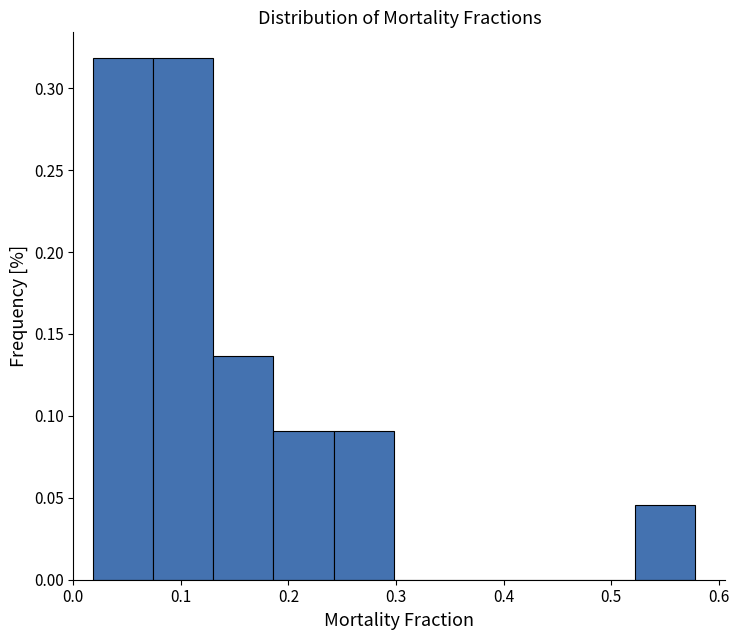

Reading left to right, list every bar in this chart as the range it spans on the x-axis followed by its height. Neither the bar edges nor the heights are printed on the chart, so give them approximately, as read against the axes.

0.02 to 0.07: 0.320
0.07 to 0.13: 0.320
0.13 to 0.19: 0.135
0.19 to 0.24: 0.090
0.24 to 0.30: 0.090
0.30 to 0.35: 0
0.35 to 0.41: 0
0.41 to 0.47: 0
0.47 to 0.52: 0
0.52 to 0.58: 0.045